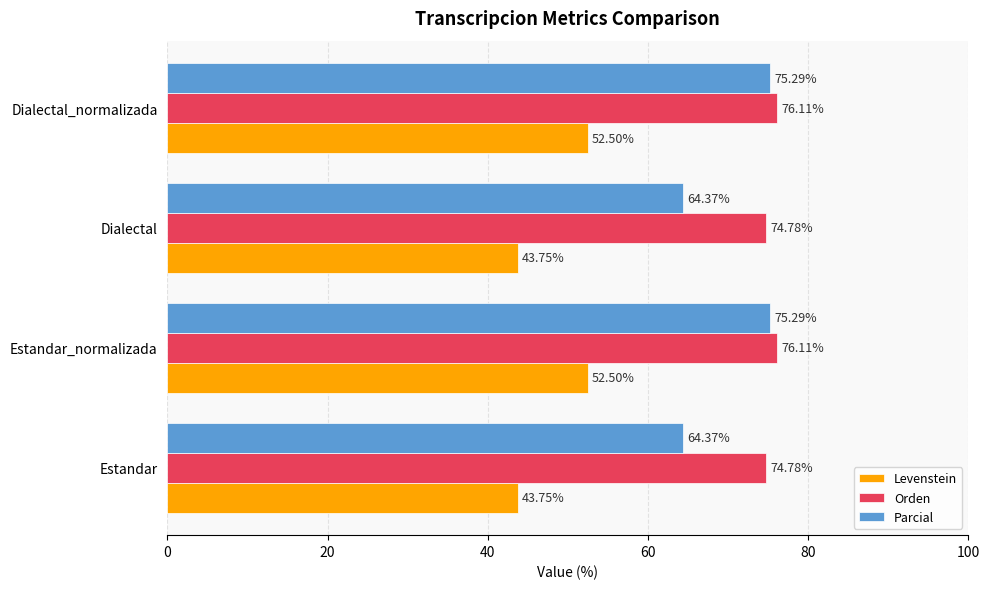

What is the difference between the highest and lowest values at Dialectal?

31.0